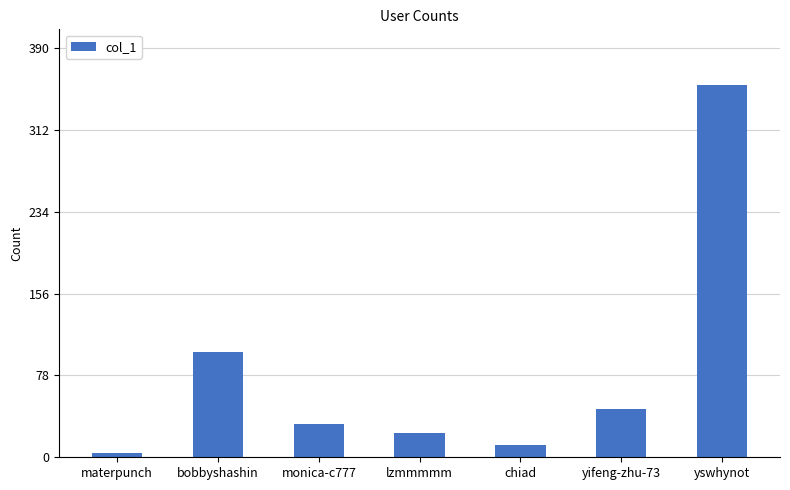

What is the sum of the values at bobbyshashin and lzmmmmm?

123